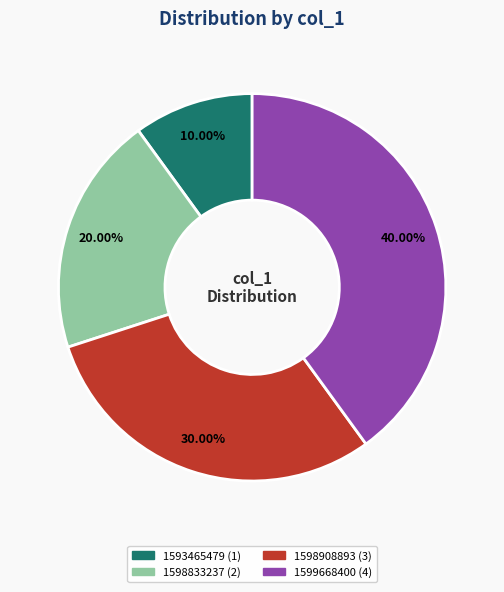

Is the sum of 1593465479 and 1598833237 greater than half?

No